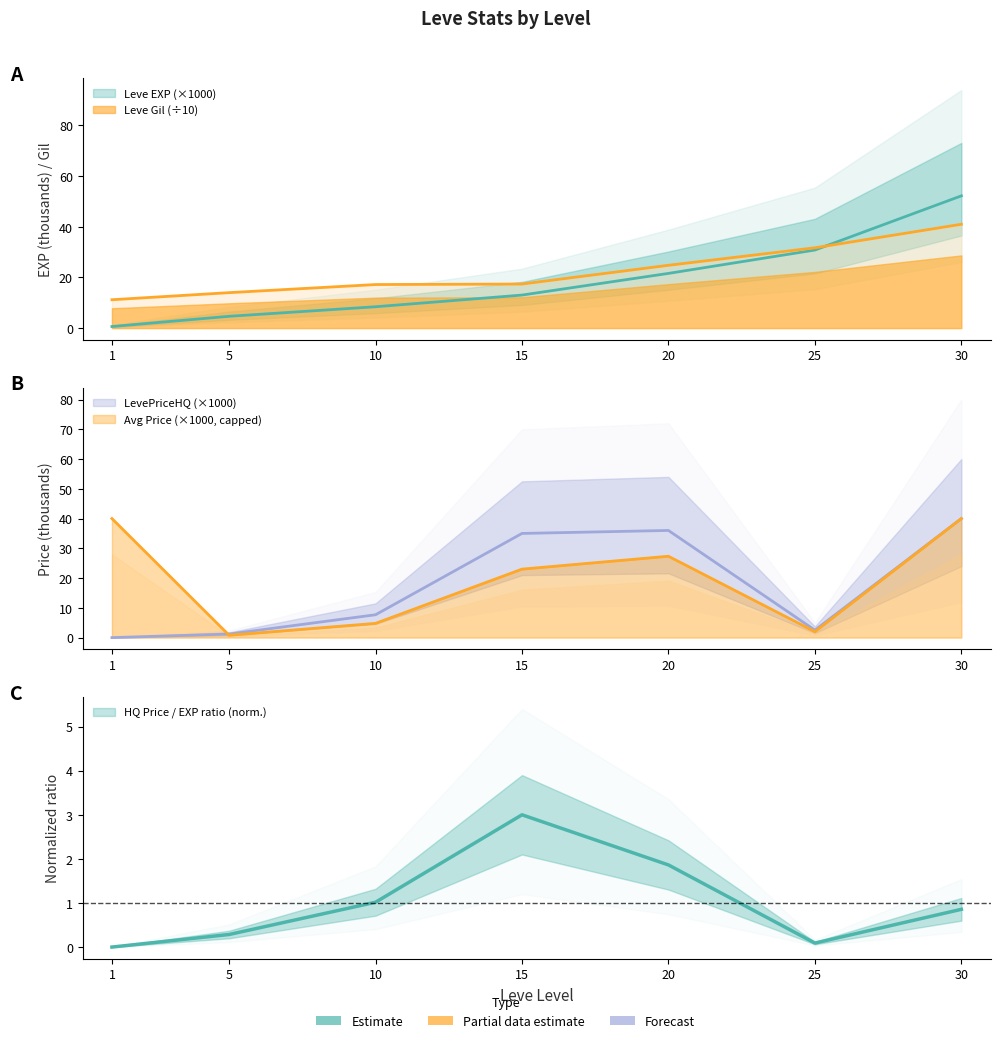

How many data points does each series have?

7